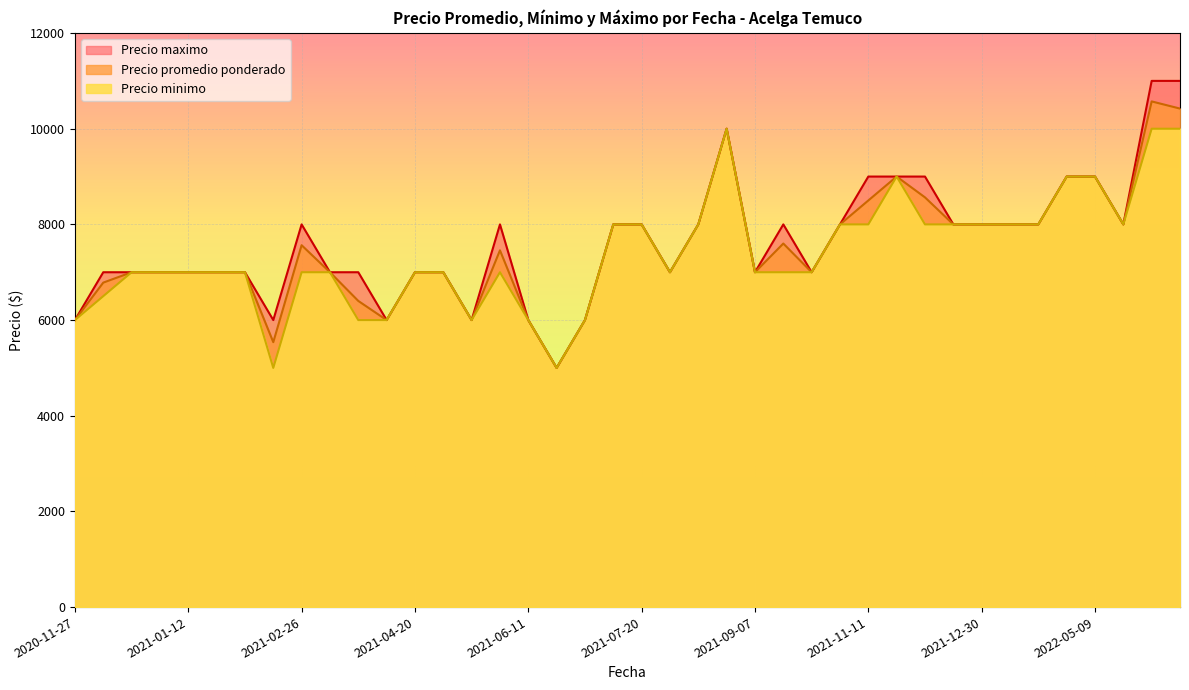

The value of Precio maximo at 2021-08-25 is 10000. True or false?

True